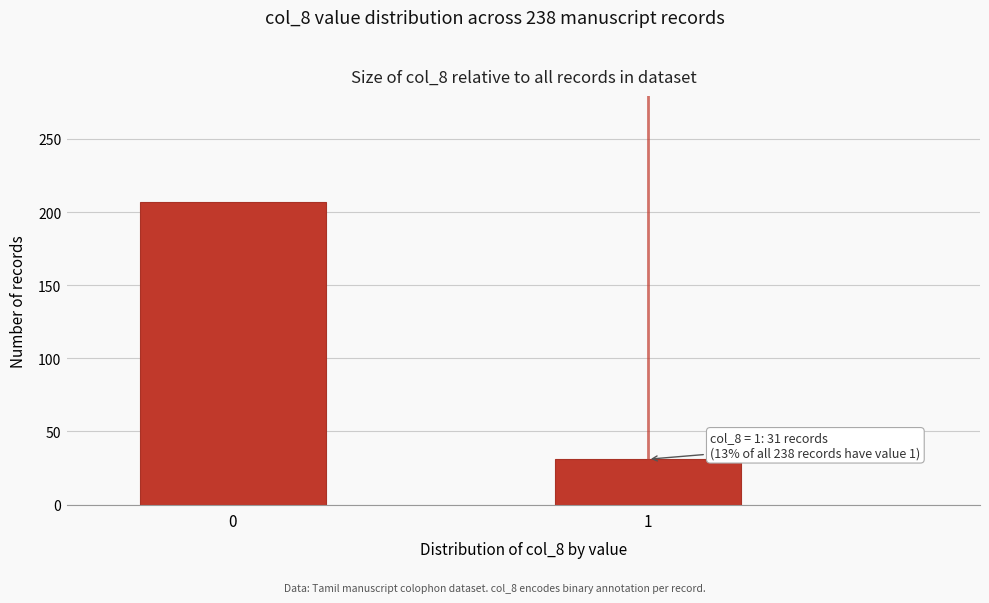

Reading left to right, what are all the values shown in this chart?

207	31